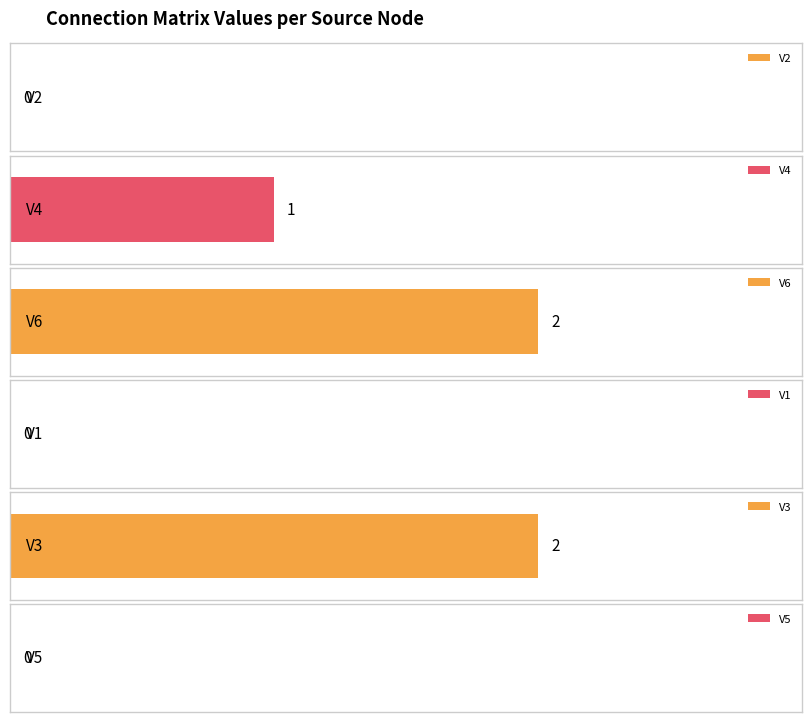

How many bars are there in each group?

6